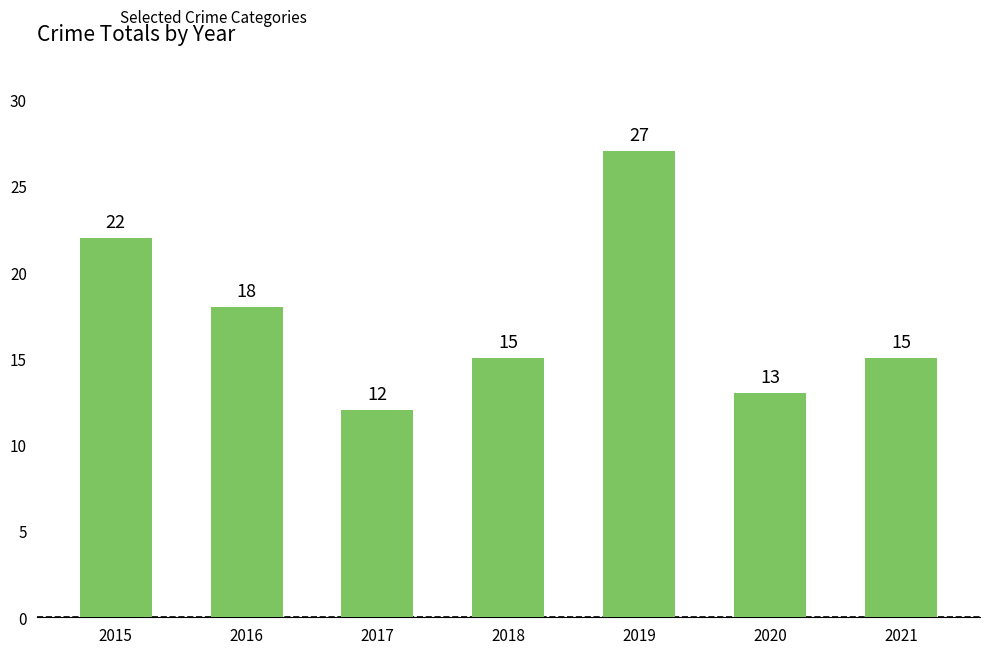

What is the minimum value shown in the chart?

12